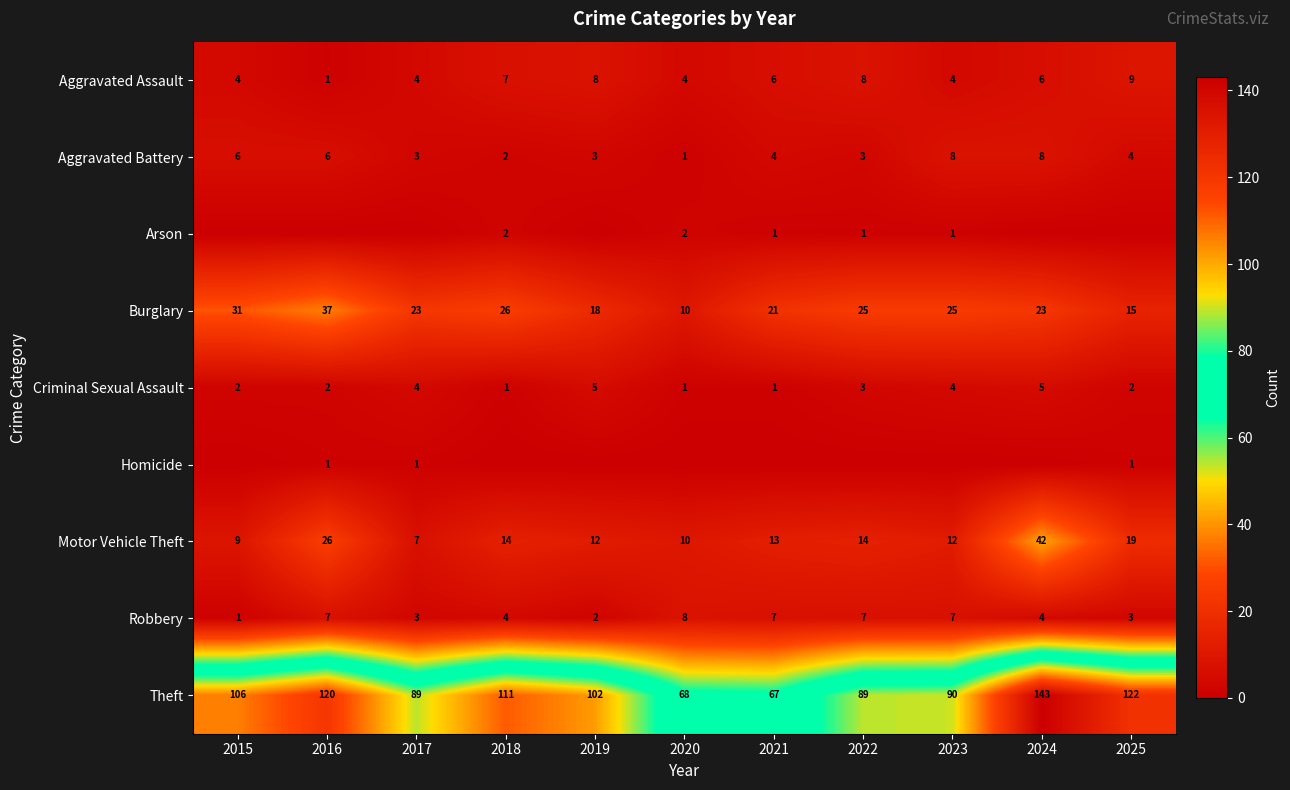

At which category is the sum across all series the highest?

2024